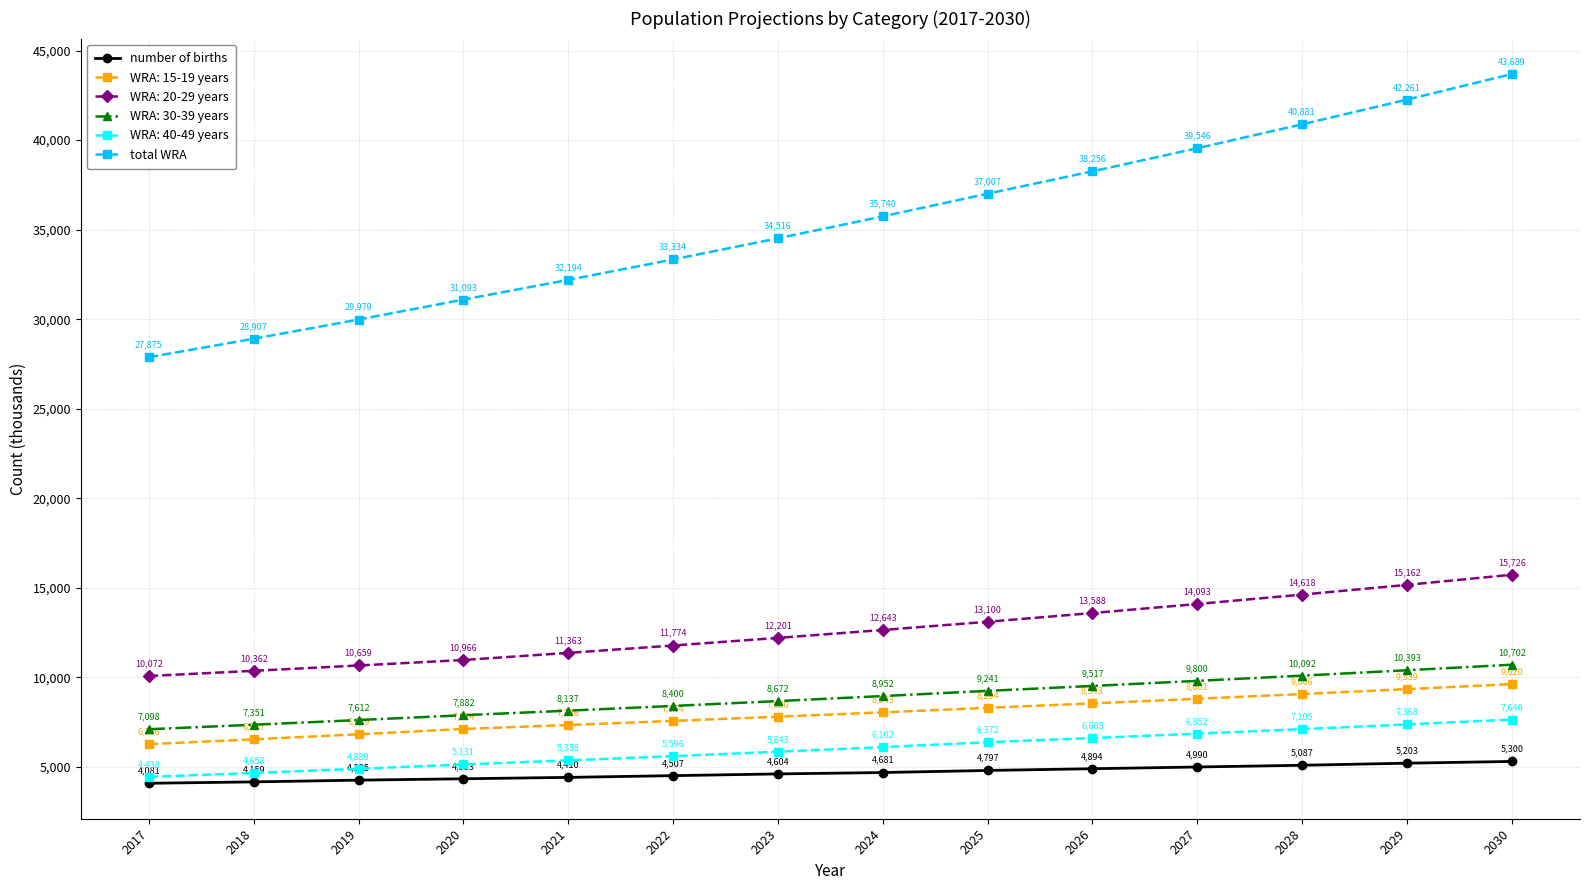

At which category is the sum across all series the highest?

2030